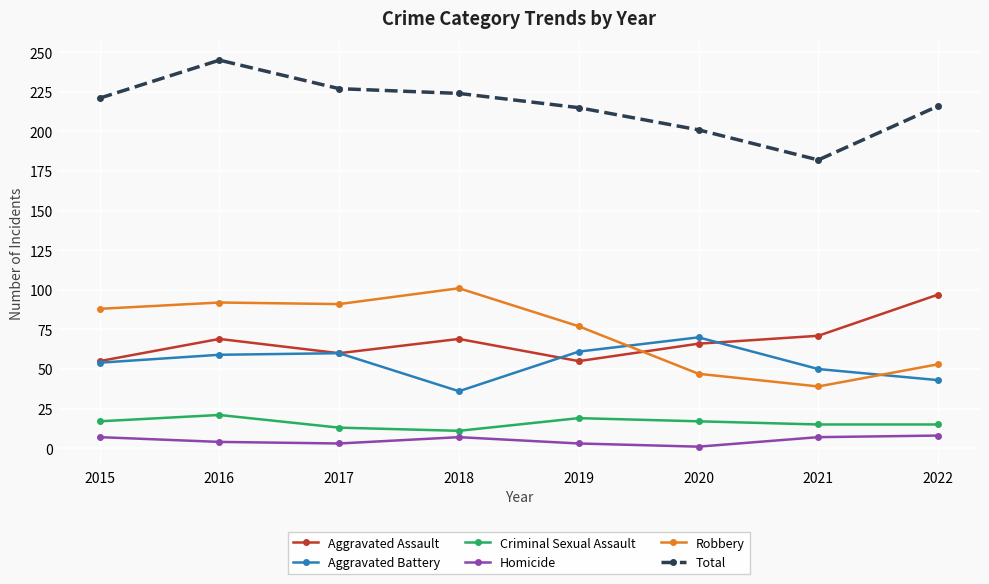

What are all the series names shown in the legend?

Aggravated Assault, Aggravated Battery, Criminal Sexual Assault, Homicide, Robbery, Total